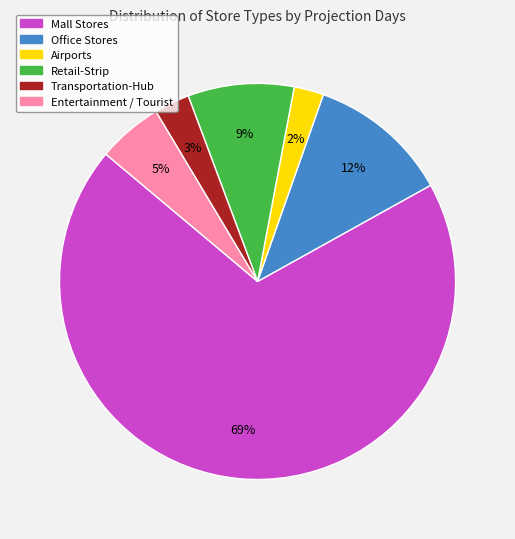

Is there a majority slice in this chart?

Yes